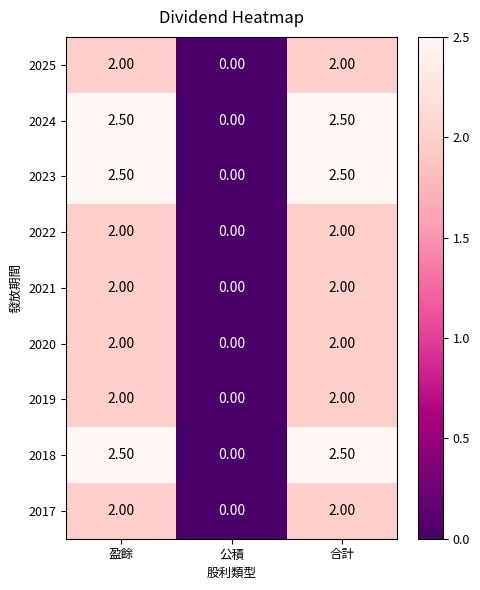

What is the average value of the 2022 series?

1.3